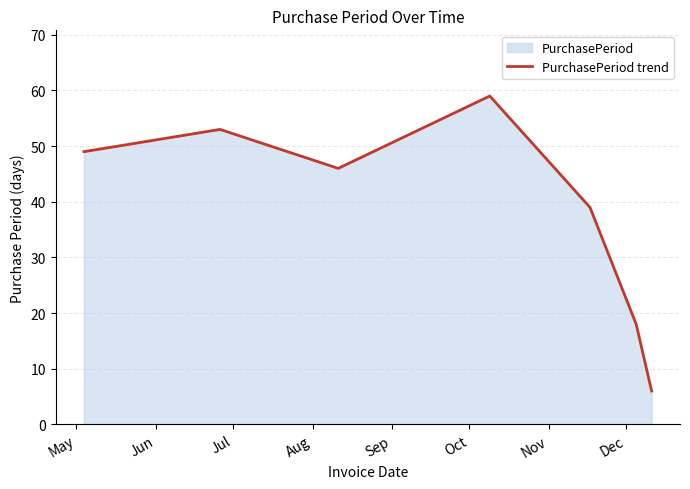

Reading left to right, extract all data points from this chart.

49	53	46	59	39	18	6